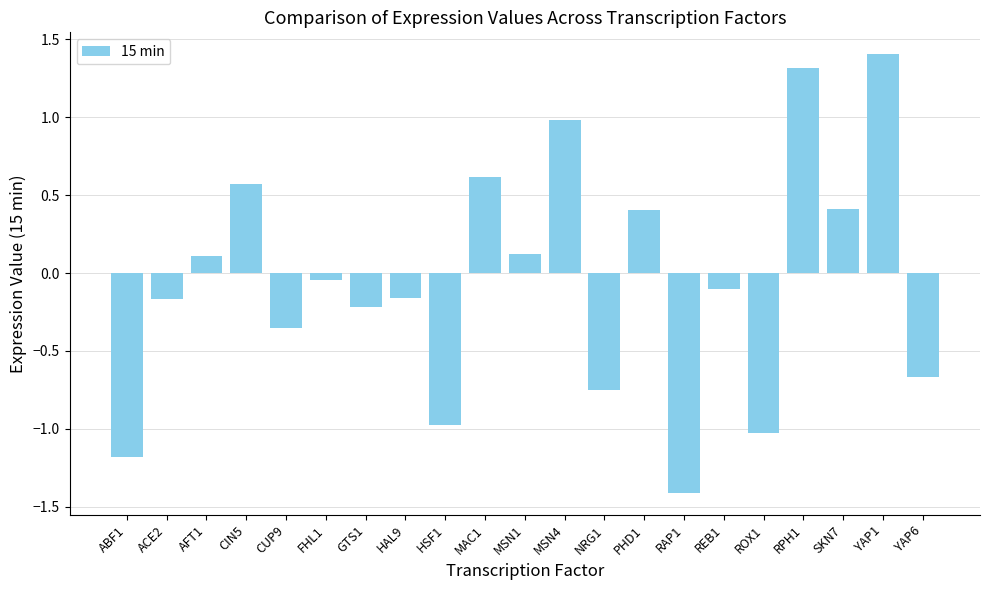

Is it true that the value at PHD1 is 0.7?

False